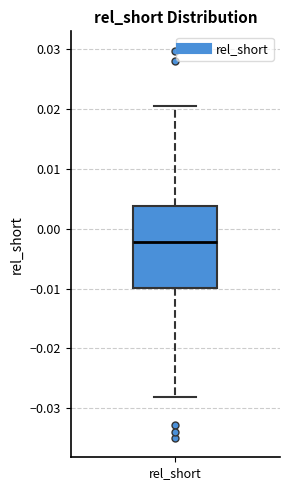

Where does the upper whisker of the box for rel_short end on the y-axis? The values are not printed on the chart, so give them approximately, as read against the axis.

0.020